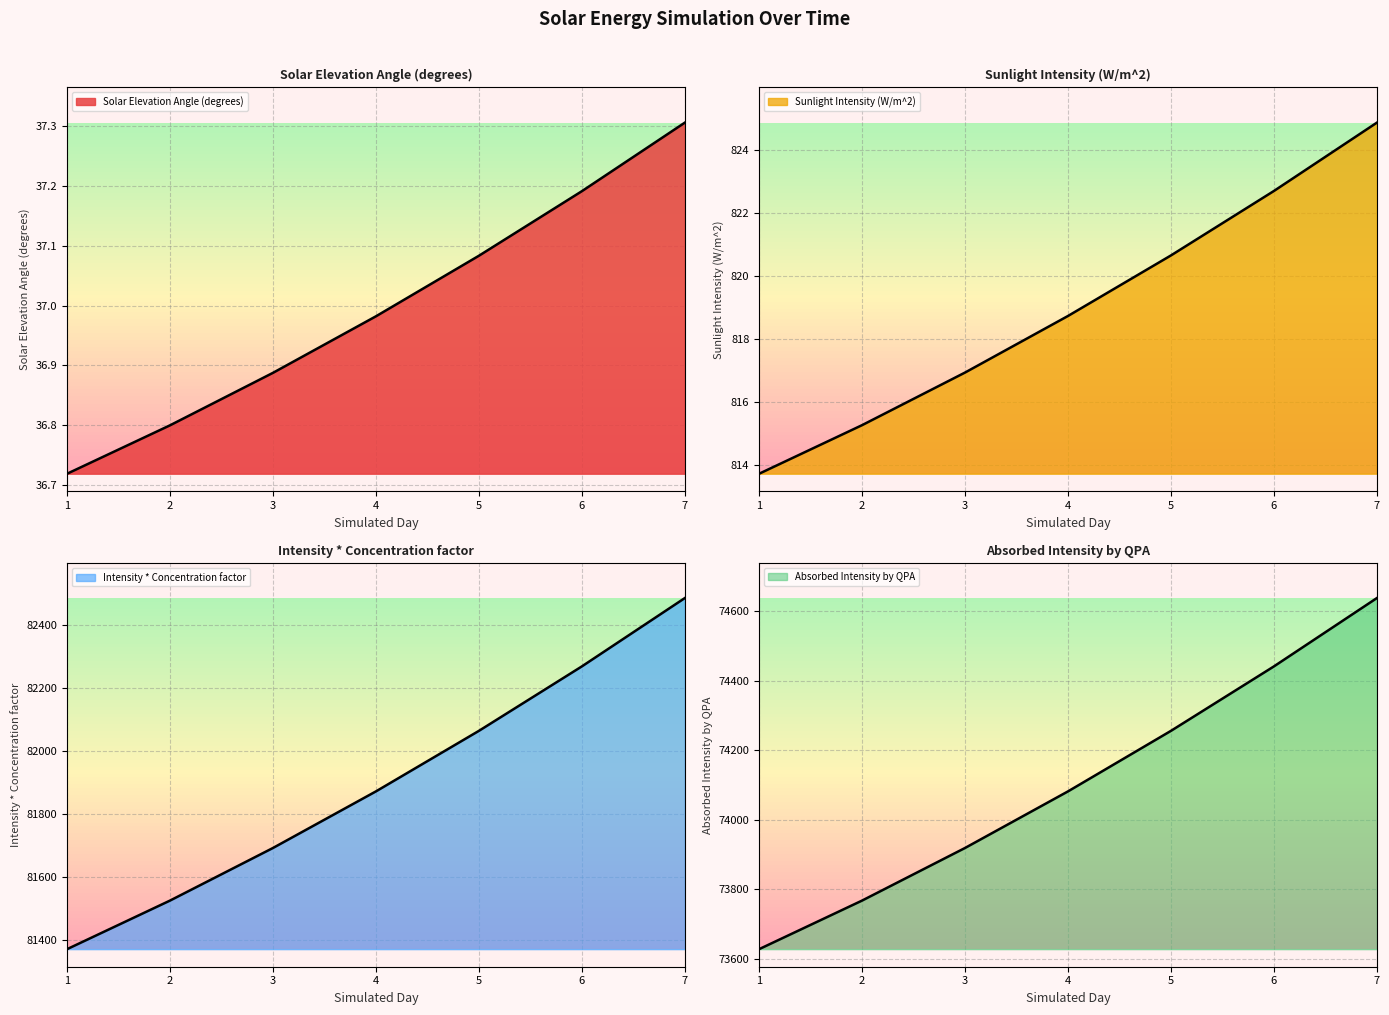

How many distinct data groups are displayed?

4